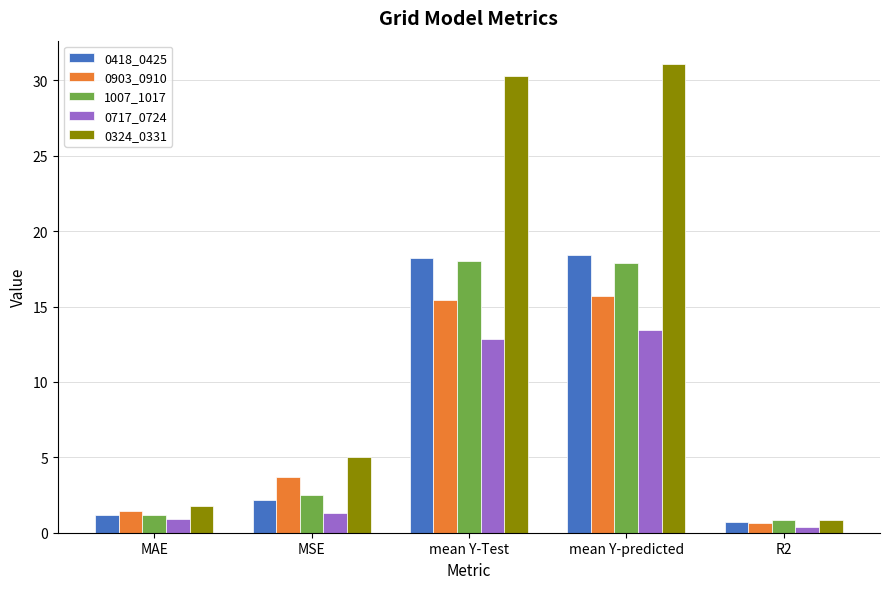

At which category does the chart reach its minimum across all series?

R2